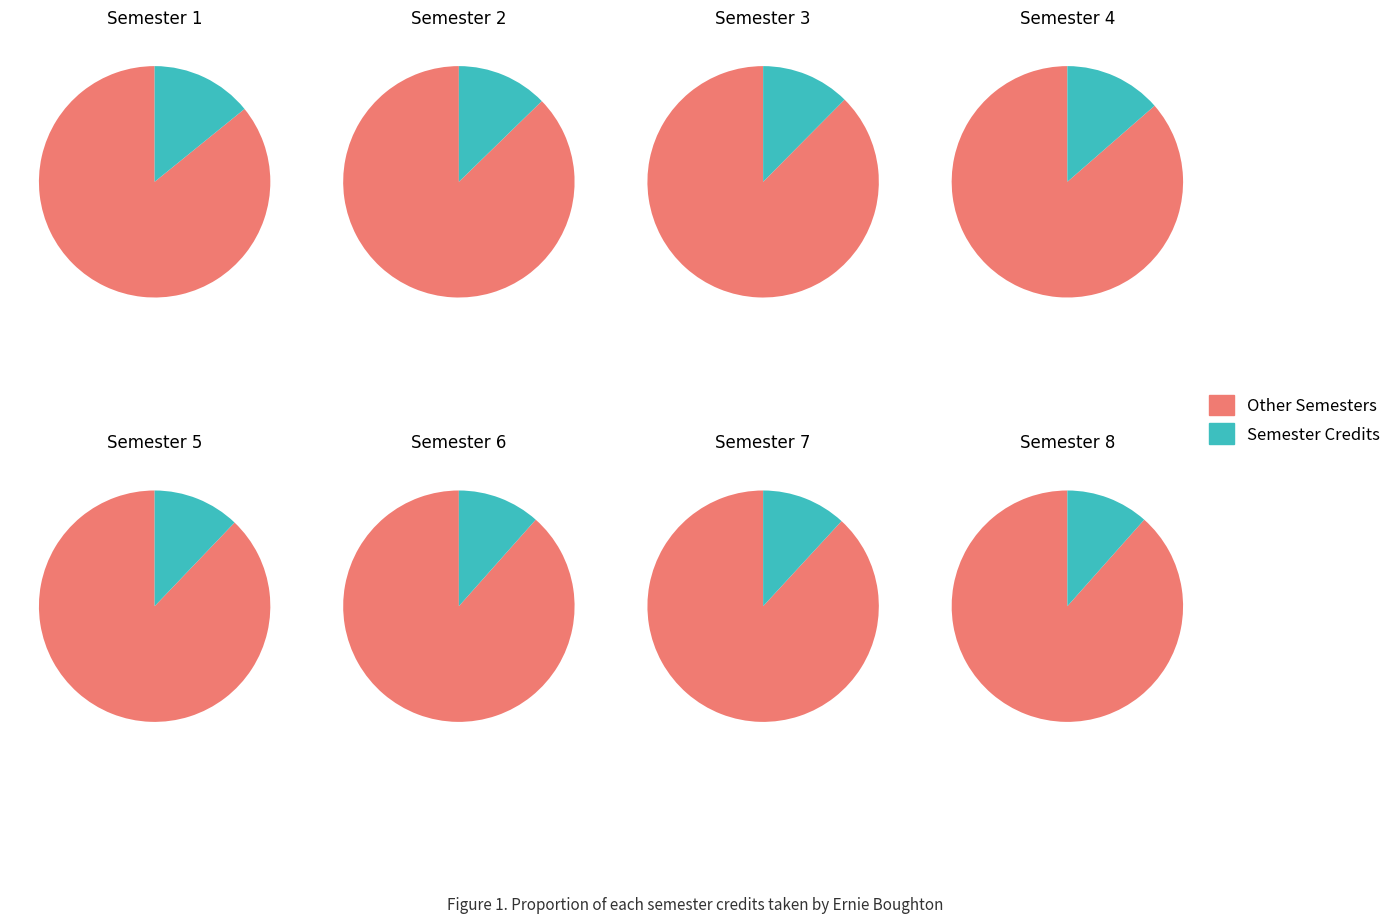

How many segments does this pie chart have?

8